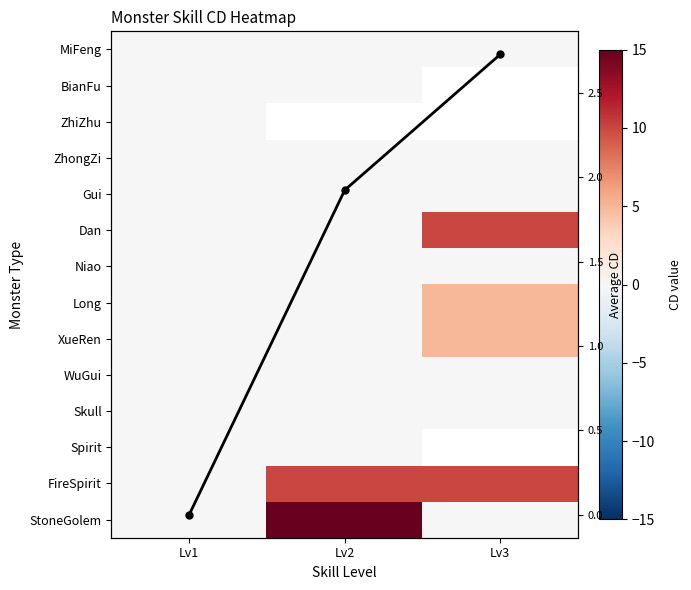

The WuGui series shows 0.0 at Lv1. True or false?

True